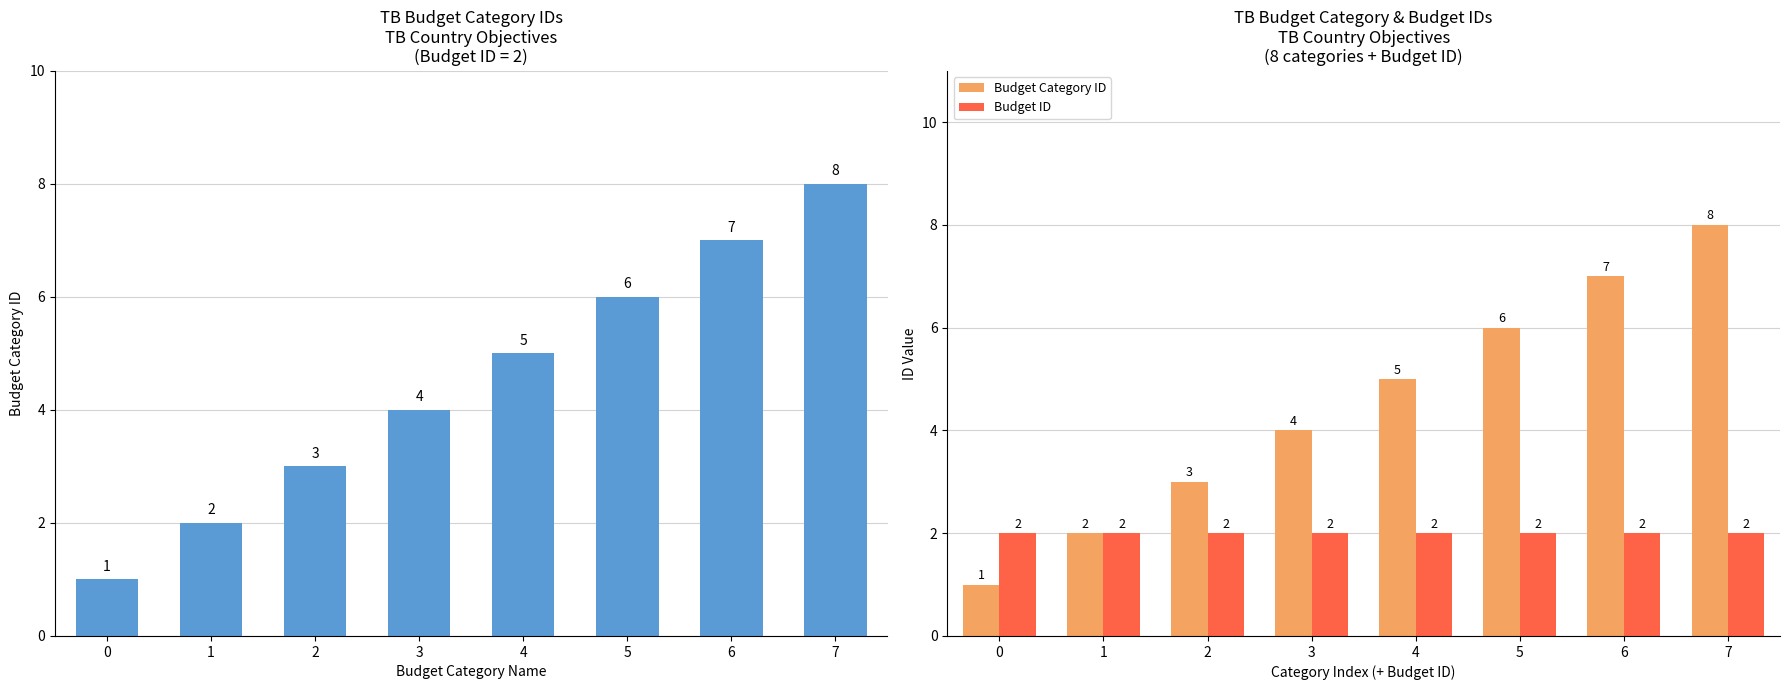

What is the average value of the Budget Category ID series?

4